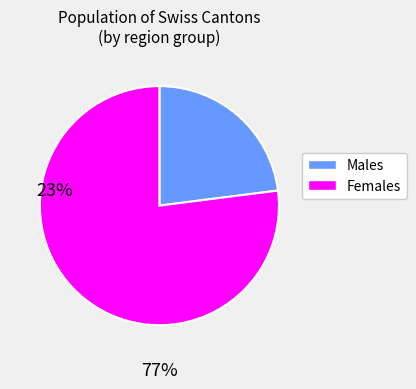

Is there any slice that represents more than half of the pie?

Yes